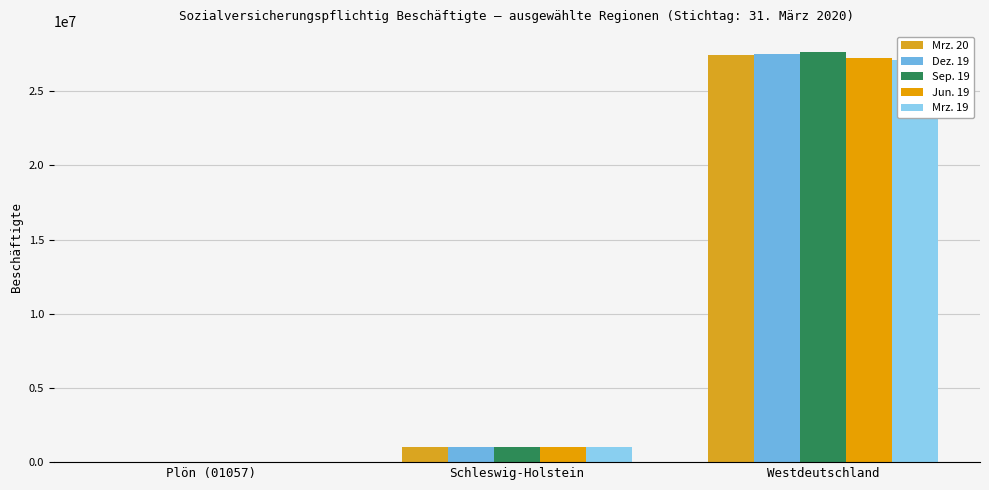

Reading left to right, what are all the values shown in this chart?

Mrz. 20: 27685	1008596	27441554
Dez. 19: 28016	1010233	27509686
Sep. 19: 28306	1020350	27669269
Jun. 19: 27954	1000213	27223430
Mrz. 19: 27382	993896	27137976